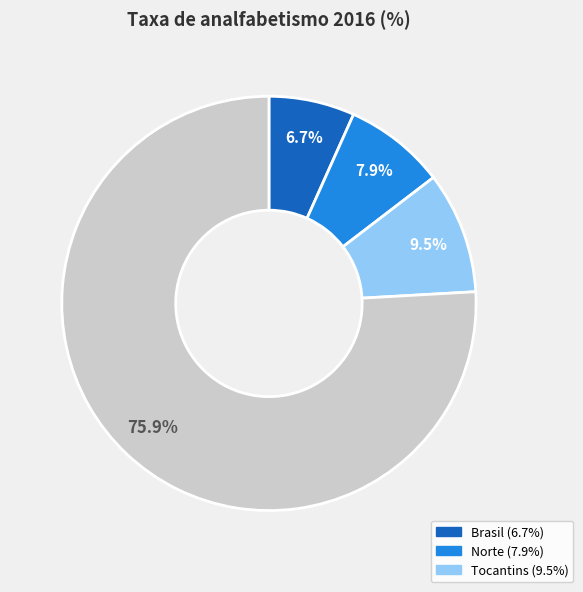

To the nearest percent, what is the difference between the largest and smallest slice percentages?

69%